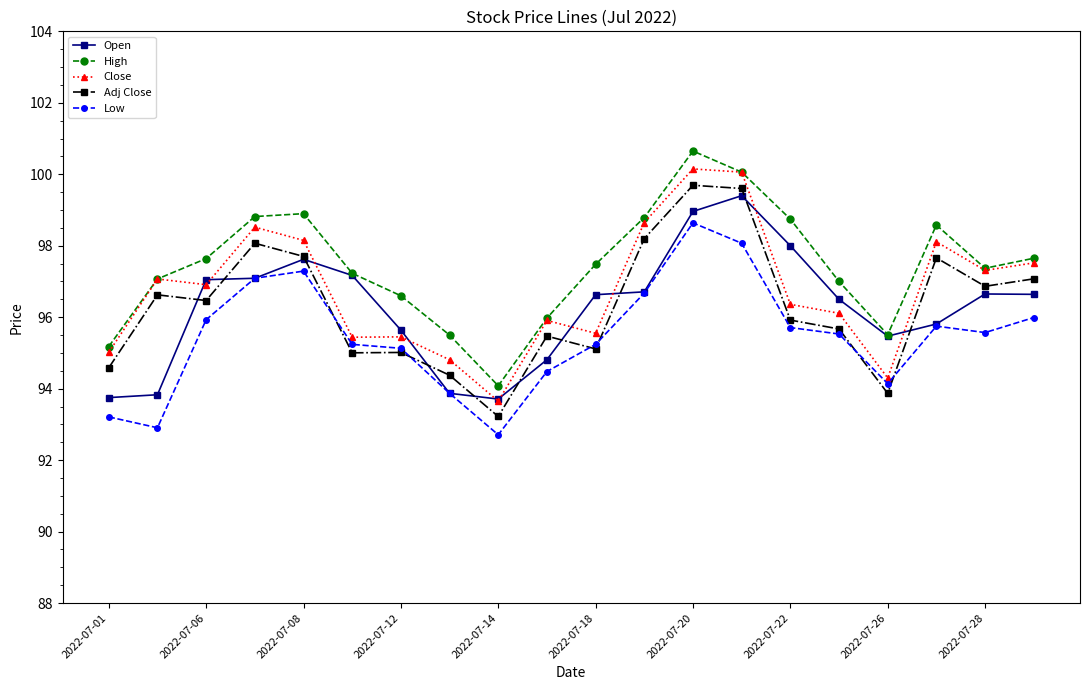

What is the value of the Open point at the 18th from the left?

95.8